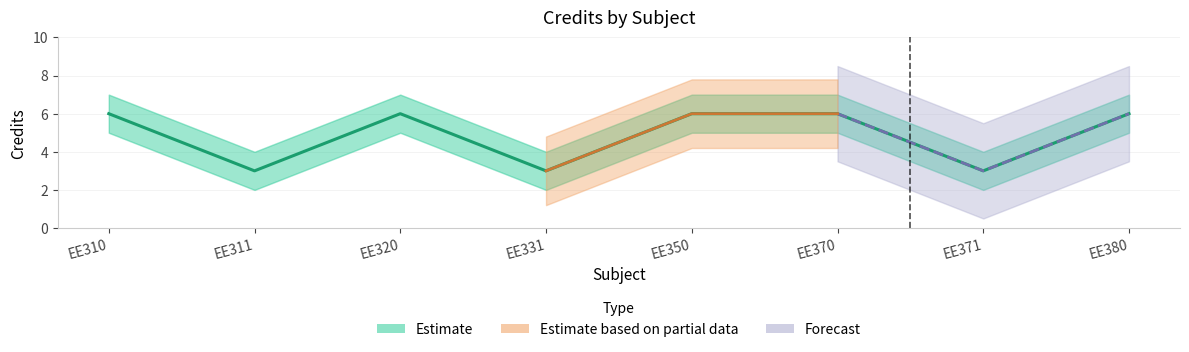

Reading left to right, what are all the values shown in this chart?

Credit: EE310=6	EE311=3	EE320=6	EE331=3	EE350=6	EE370=6	EE371=3	EE380=6
Credit_upper: EE310=7	EE311=4	EE320=7	EE331=4	EE350=7	EE370=7	EE371=4	EE380=7
Credit_lower: EE310=5	EE311=2	EE320=5	EE331=2	EE350=5	EE370=5	EE371=2	EE380=5